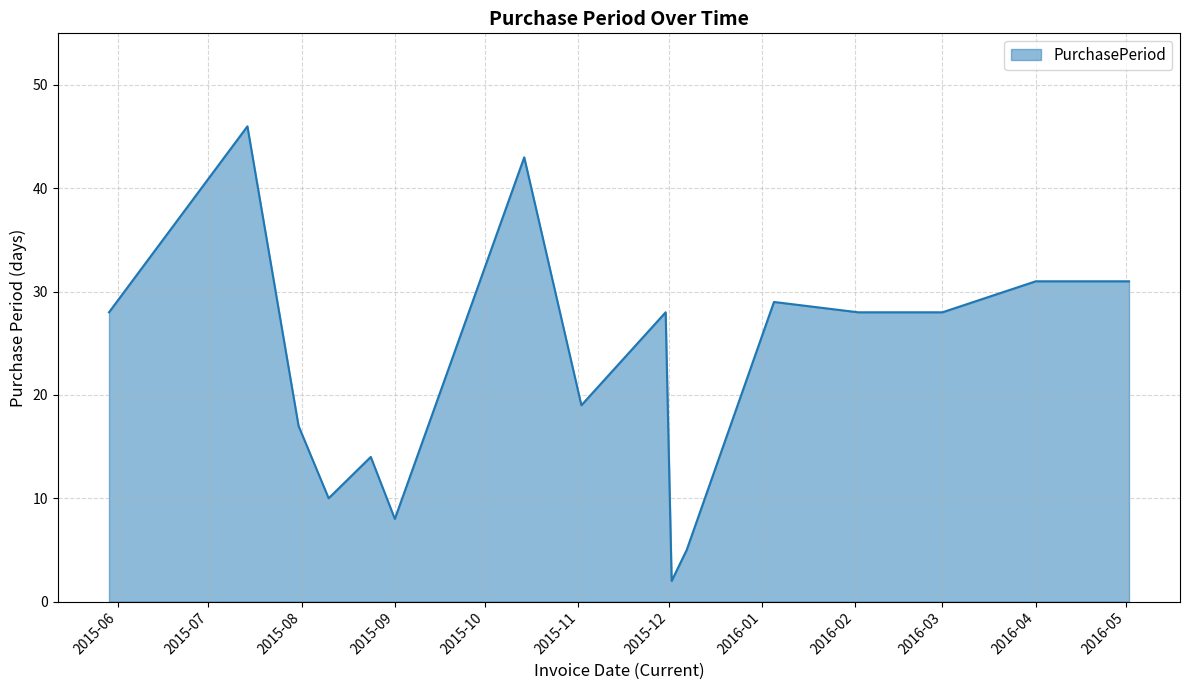

What is the greatest value displayed?

46